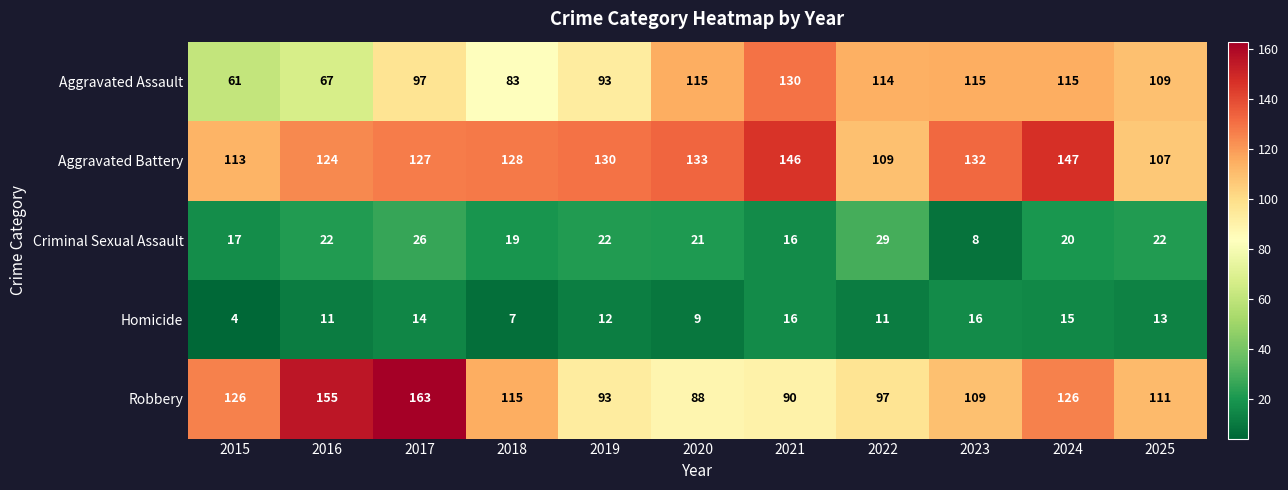

True or false: Aggravated Assault has a value of 115 at 2020.

True